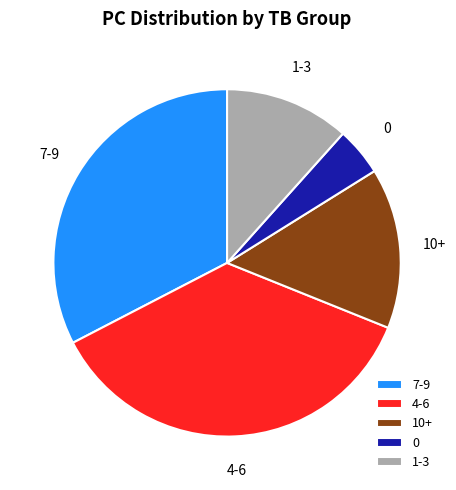

Between 0 and 1-3, which is larger?

1-3